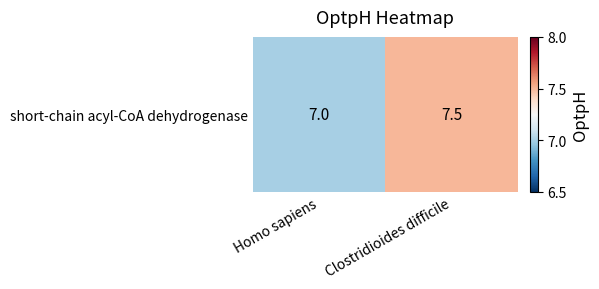

Rank the categories by value from lowest to highest.

Homo sapiens, Clostridioides difficile